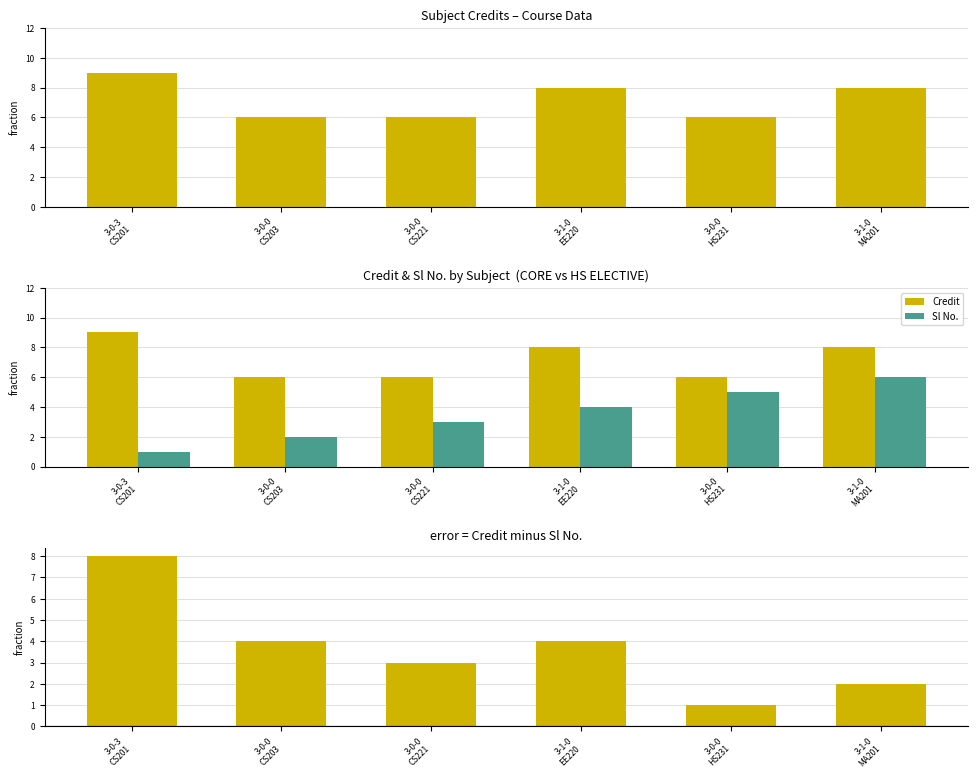

At 3-0-0
HS231, list the series in order from smallest to largest.

Credit - Sl No., Sl No., Credit